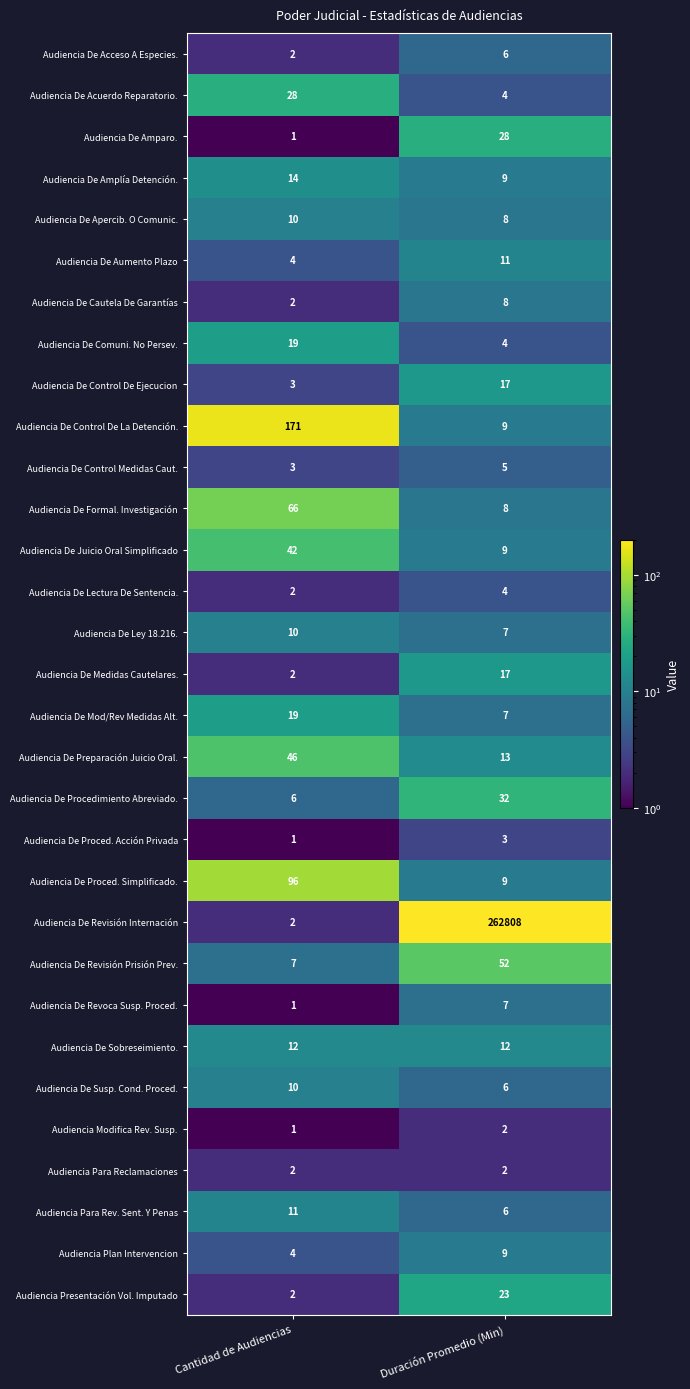

What is the minimum value for Audiencia De Juicio Oral Simplificado?

9